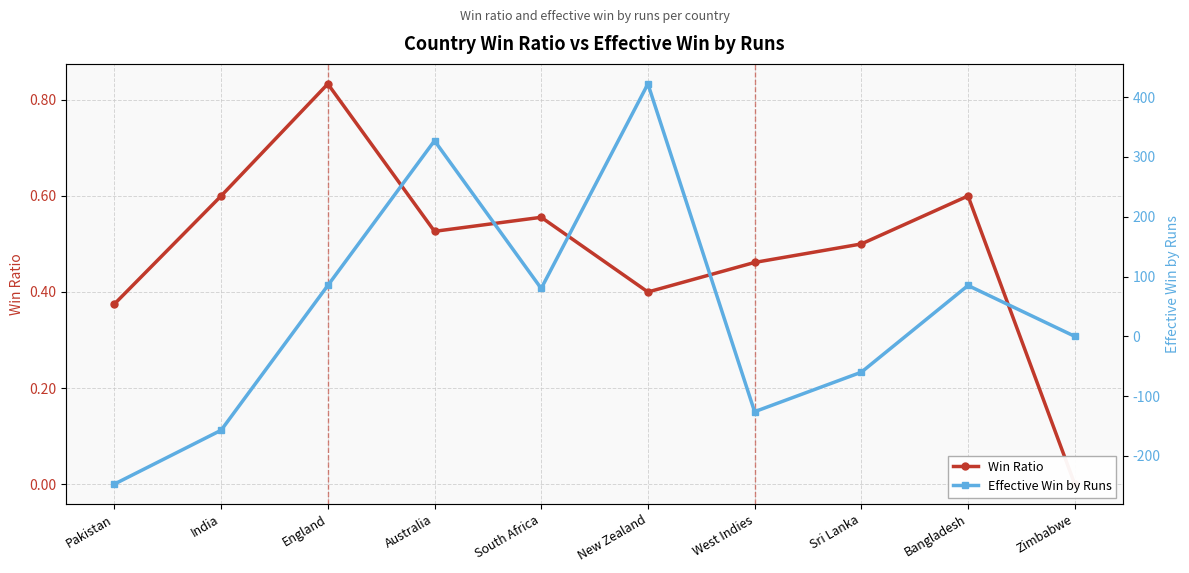

How many negative values does the Effective Win by Runs series have?

4